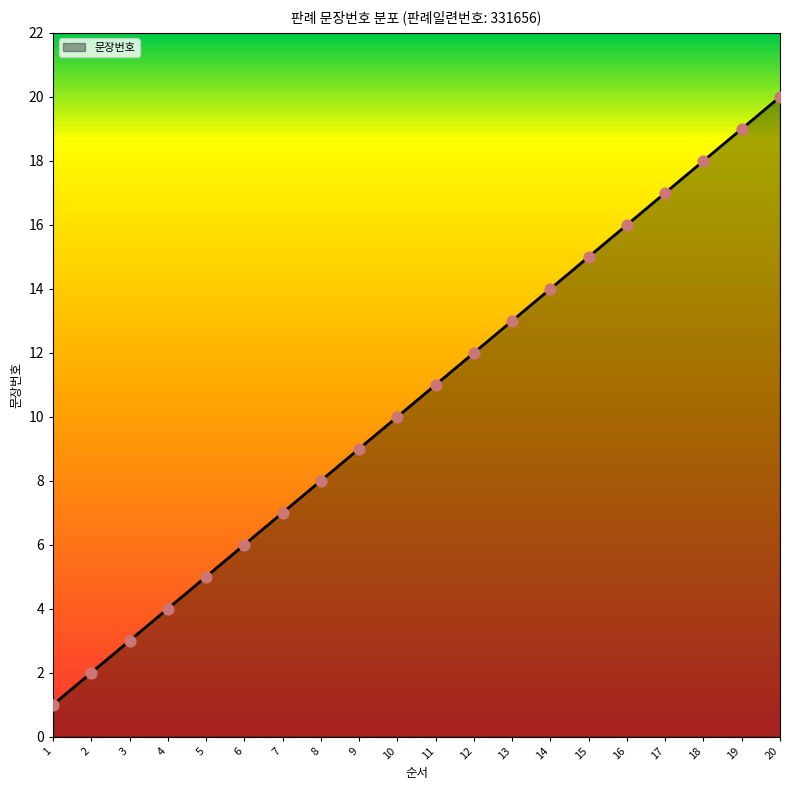

What is the change in value from 9 to 16?

+7